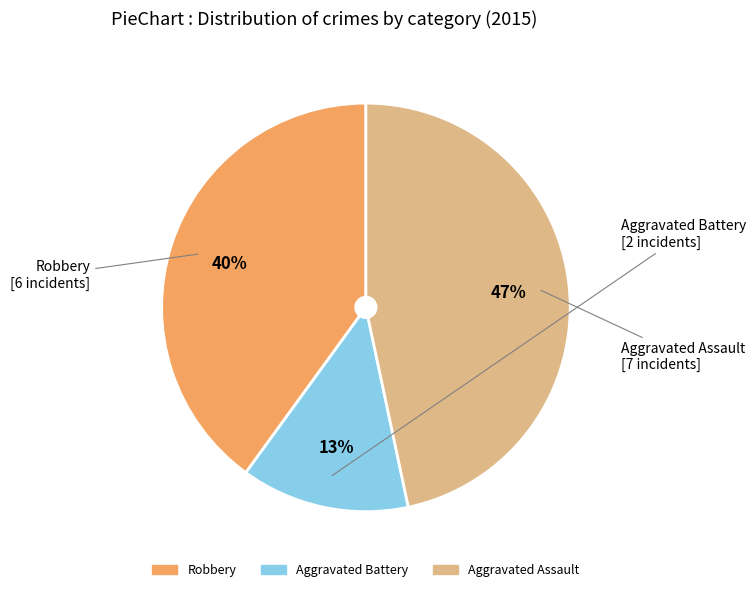

What percentage is the Robbery slice, to the nearest percent?

40%